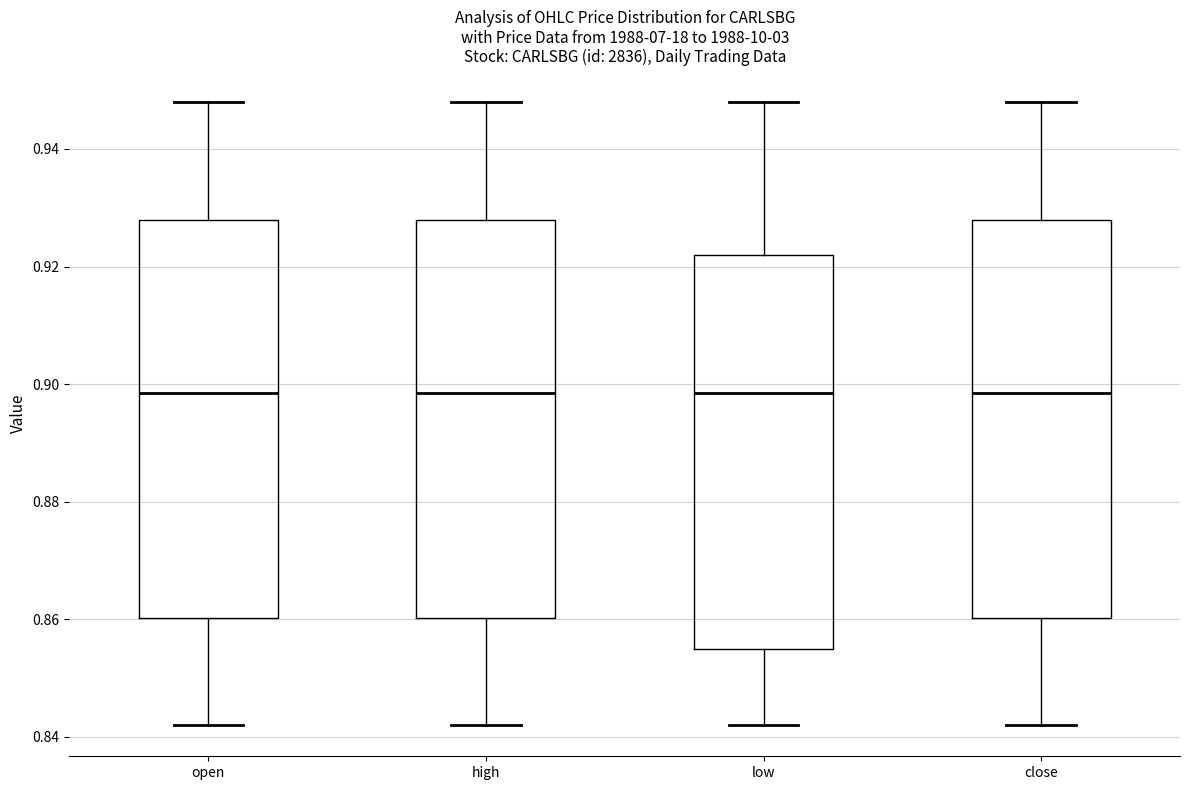

Reading left to right, transcribe this box plot: for each box, give where its median line is, the range the box spans, and where its two whiskers end, as read against the y-axis. The values are not printed on the chart, so give them approximately, as read against the axis.

open: median 0.898, box 0.860 to 0.928, whiskers 0.842 to 0.948
high: median 0.898, box 0.860 to 0.928, whiskers 0.842 to 0.948
low: median 0.898, box 0.856 to 0.922, whiskers 0.842 to 0.948
close: median 0.898, box 0.860 to 0.928, whiskers 0.842 to 0.948